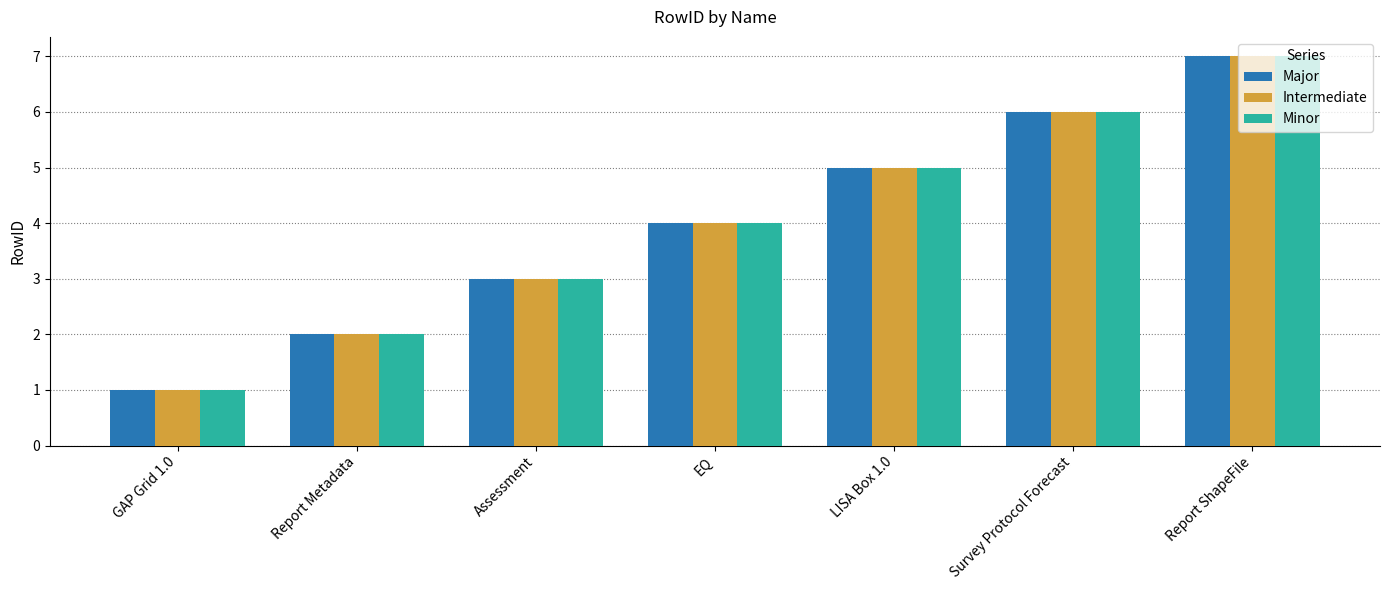

Read the Major value at Survey Protocol Forecast.

6